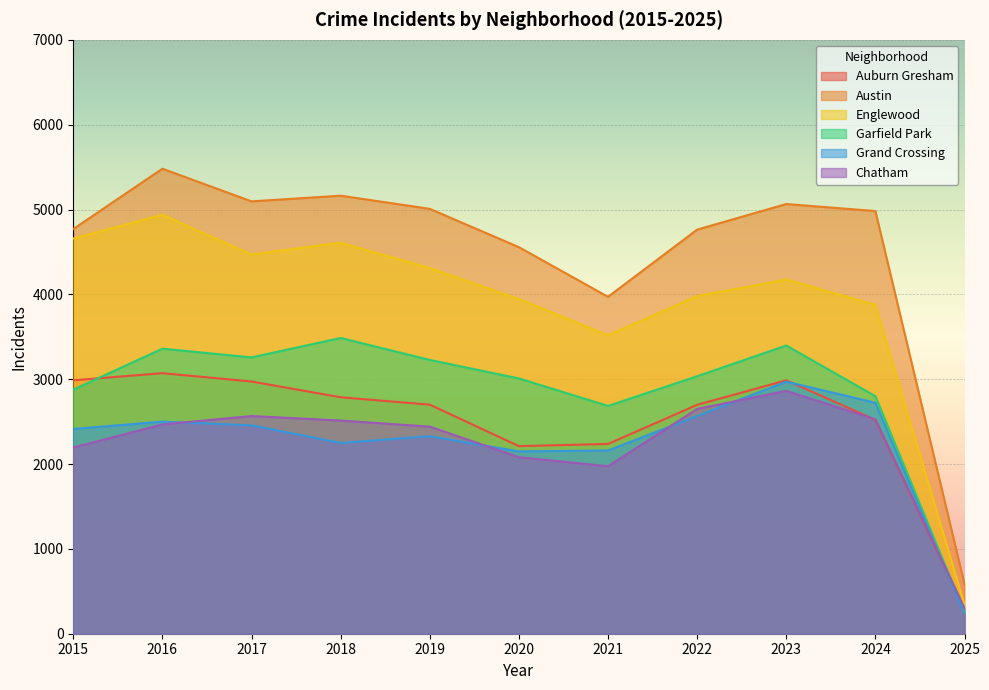

Reading left to right, what are all the values shown in this chart?

Auburn Gresham: 2987	3071	2973	2787	2700	2211	2237	2698	2987	2520	289
Austin: 4770	5481	5096	5163	5008	4556	3971	4763	5065	4982	583
Englewood: 4658	4938	4471	4608	4310	3945	3518	3980	4175	3876	340
Garfield Park: 2877	3360	3257	3486	3227	3009	2685	3035	3397	2800	256
Grand Crossing: 2413	2500	2456	2249	2328	2149	2160	2566	2971	2722	235
Chatham: 2195	2467	2566	2513	2441	2081	1974	2650	2862	2528	301